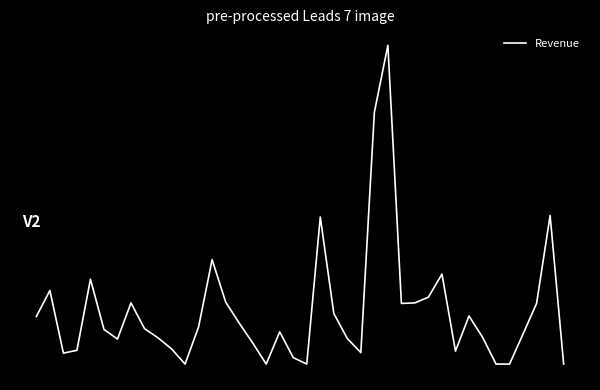

Reading right to left, extract all data points from this chart.

0.0	322.9	132.0	65.5	0.0	0.0	58.4	104.5	28.1	195.5	145.5	132.9	131.8	692.9	547.1	25.0	55.5	110.0	319.6	0.0	14.0	70.0	0.0	46.0	89.1	135.0	227.0	80.9	0.0	33.0	57.0	77.0	132.9	54.3	75.4	184.3	29.9	23.7	159.9	103.3